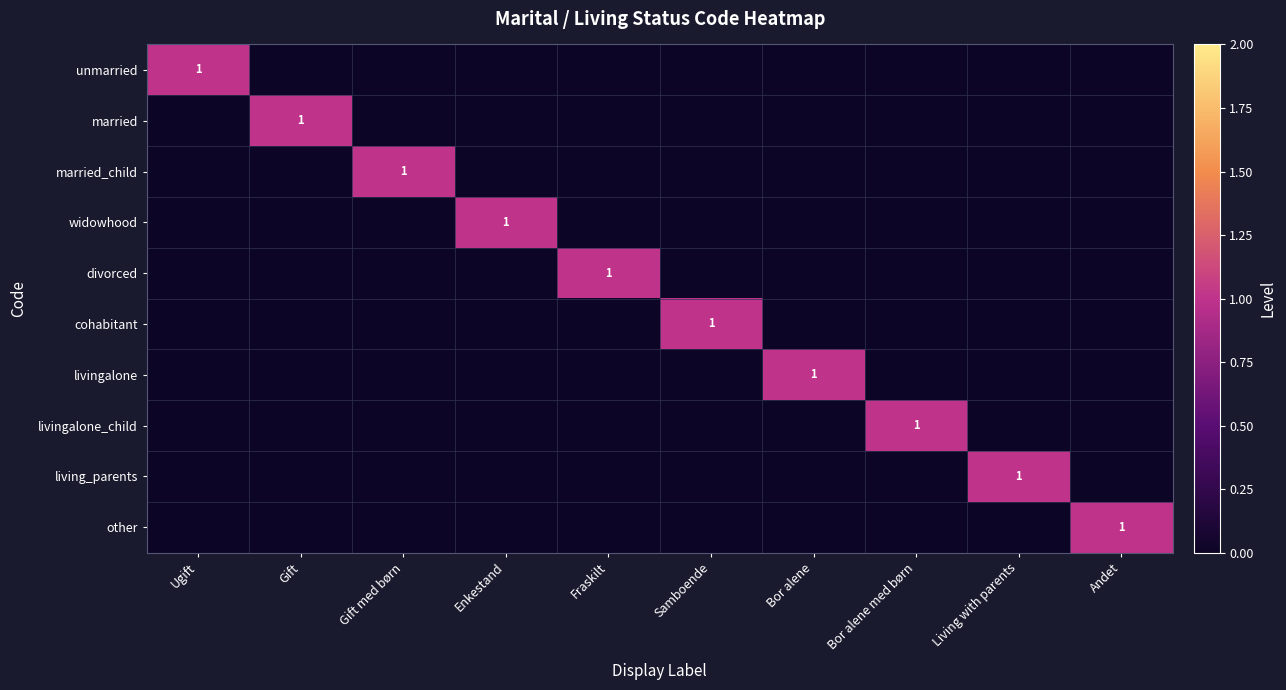

Is it true that unmarried equals 0 at Ugift?

False